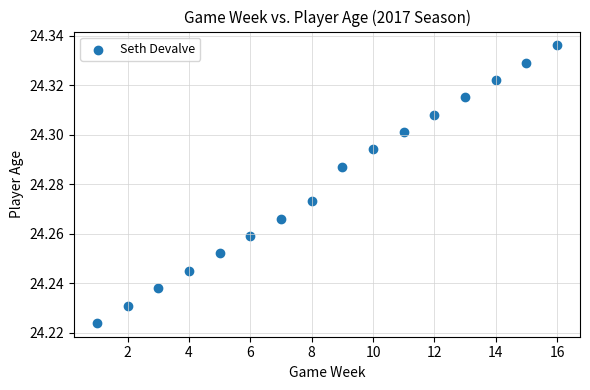

What is the range of X values (max minus min)?

15.0